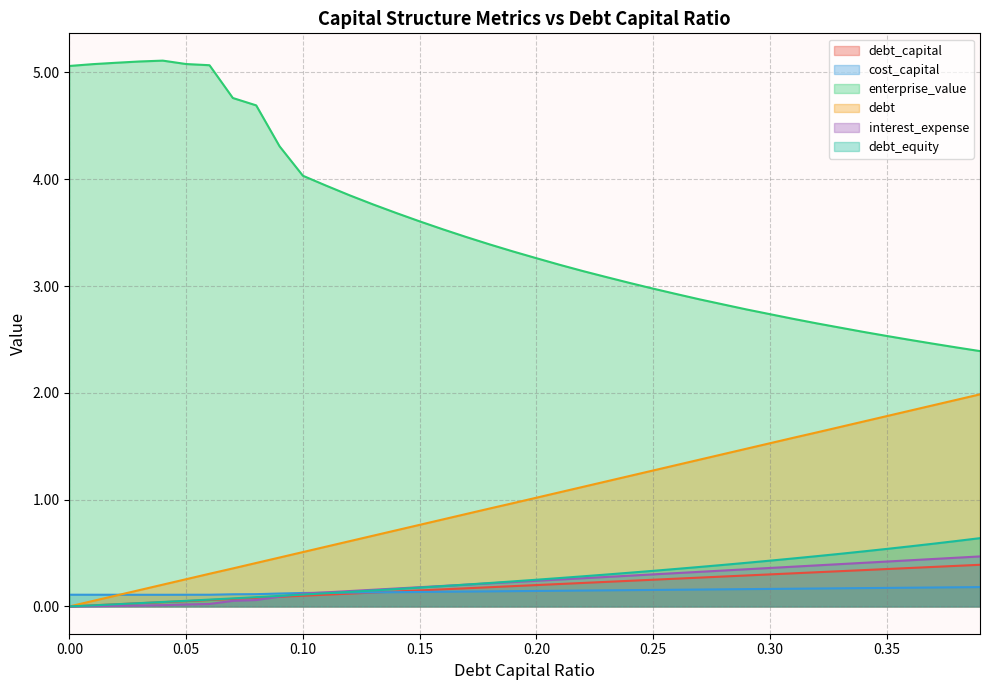

Rank the series at 0.06 from lowest to highest value.

interest_expense, debt_capital, debt_equity, cost_capital, debt, enterprise_value